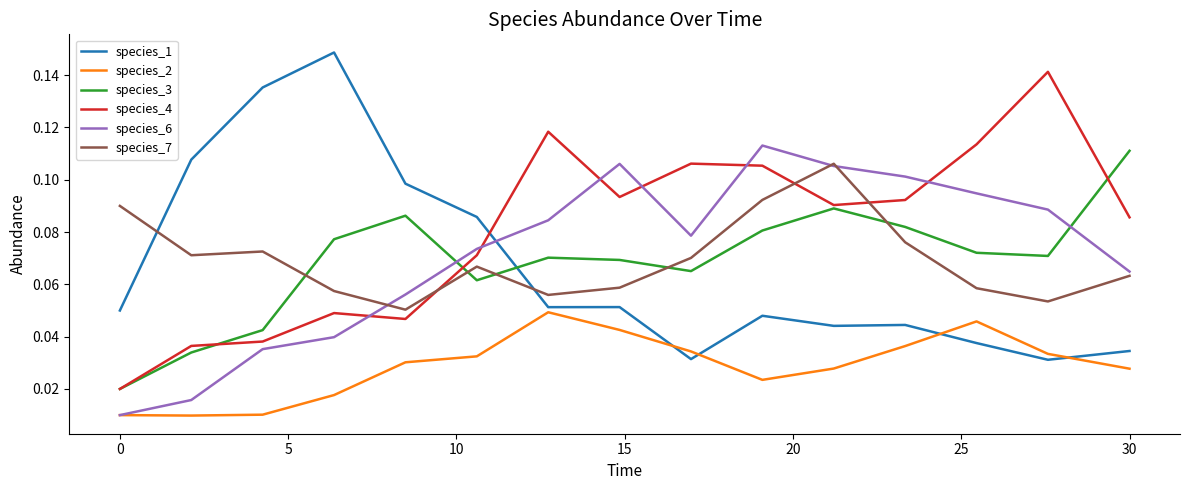

Which series has the largest total across all categories?

species_4